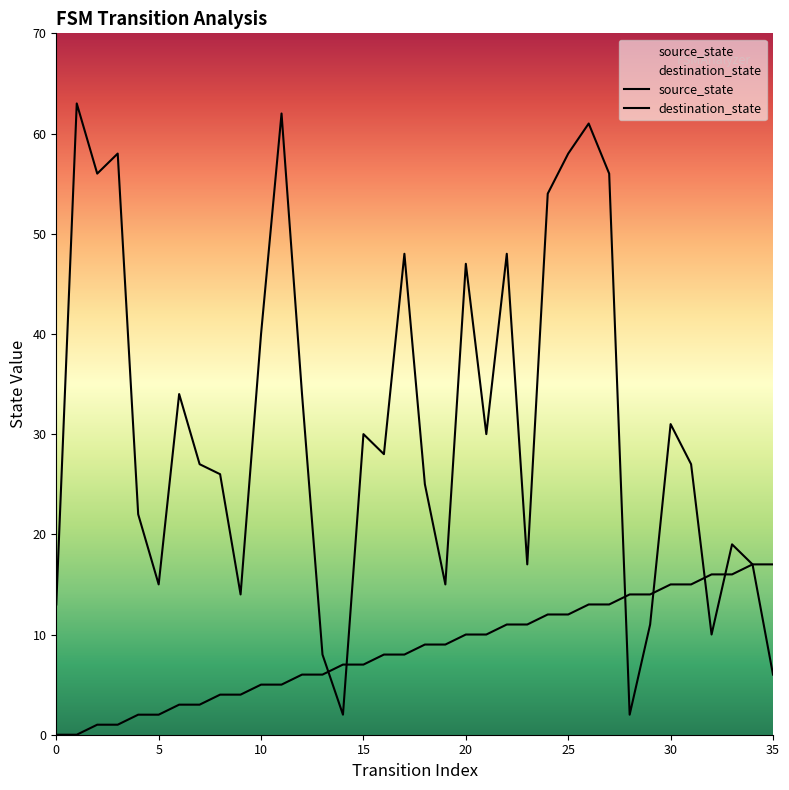

At how many categories does at least one series exceed 49?

8